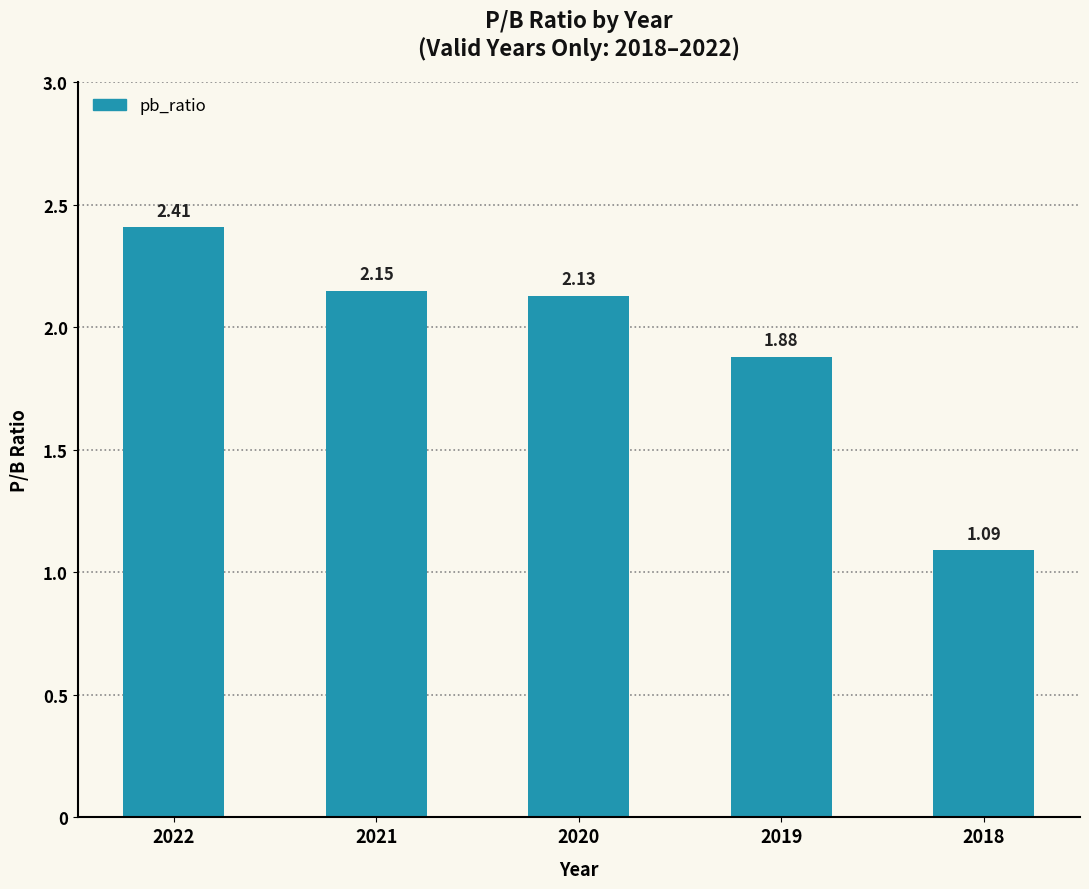

What is the maximum value shown in the chart?

2.4